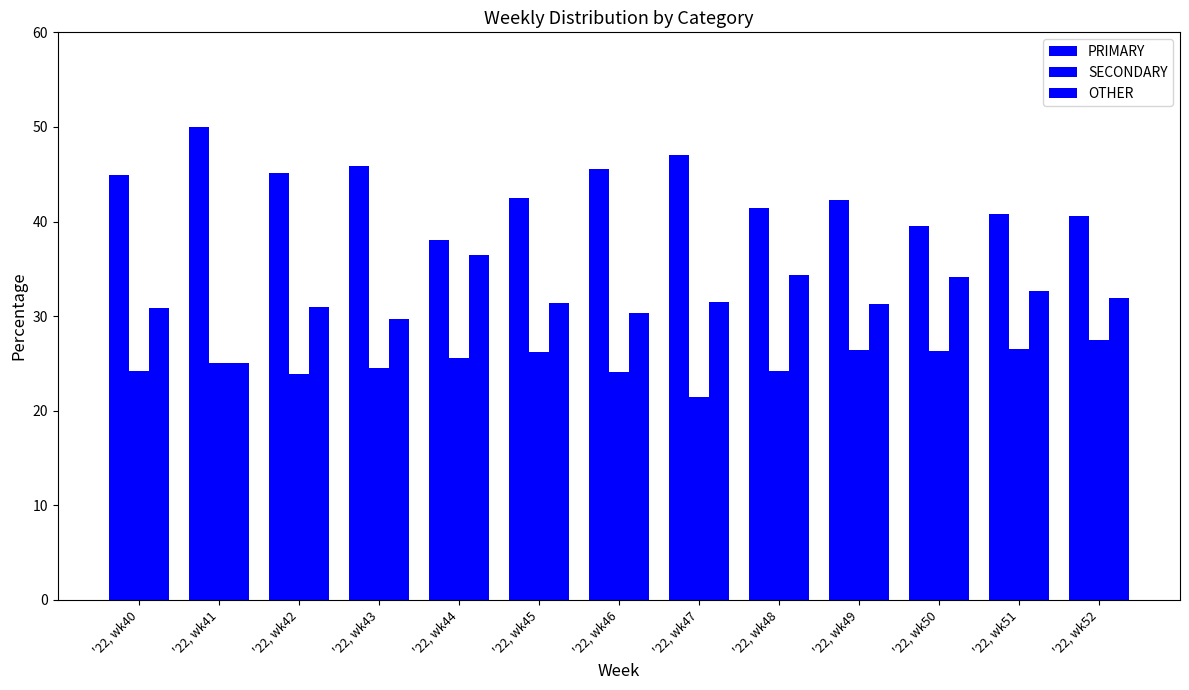

What is the sum of all OTHER values?

410.6